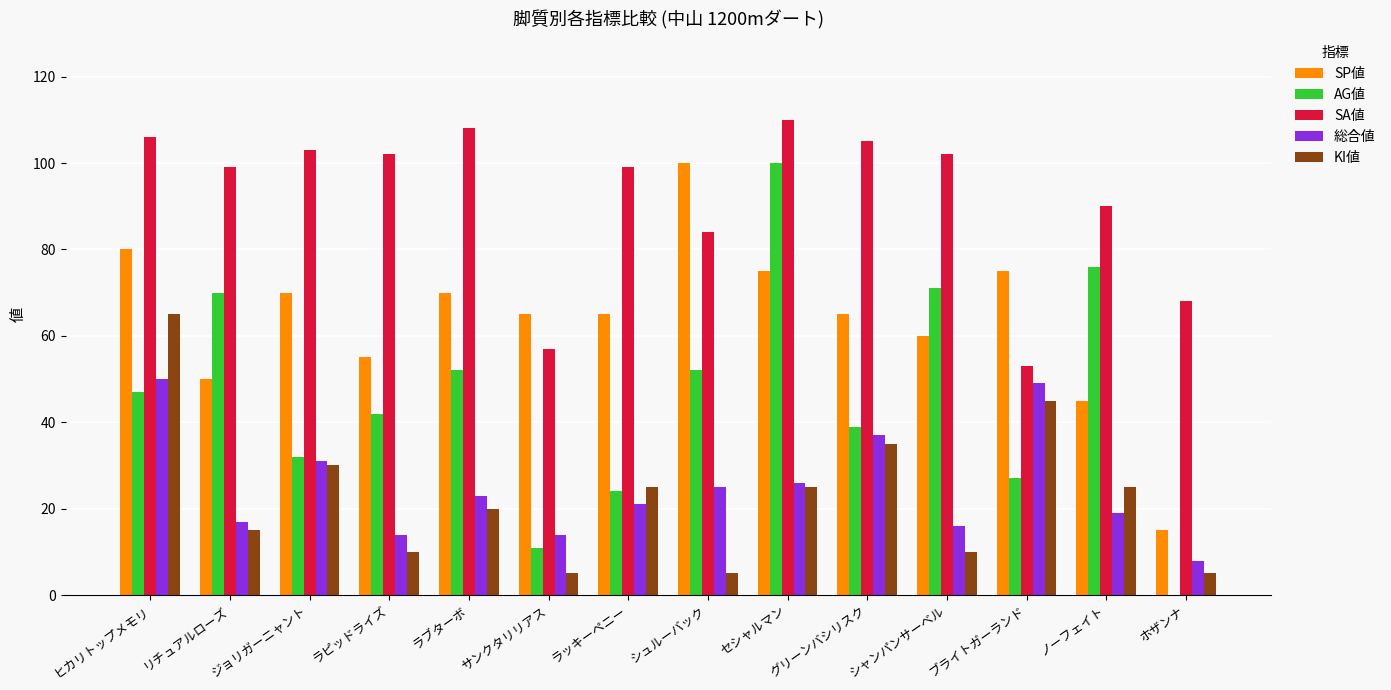

Which category has the highest value in the AG値 series?

セシャルマン